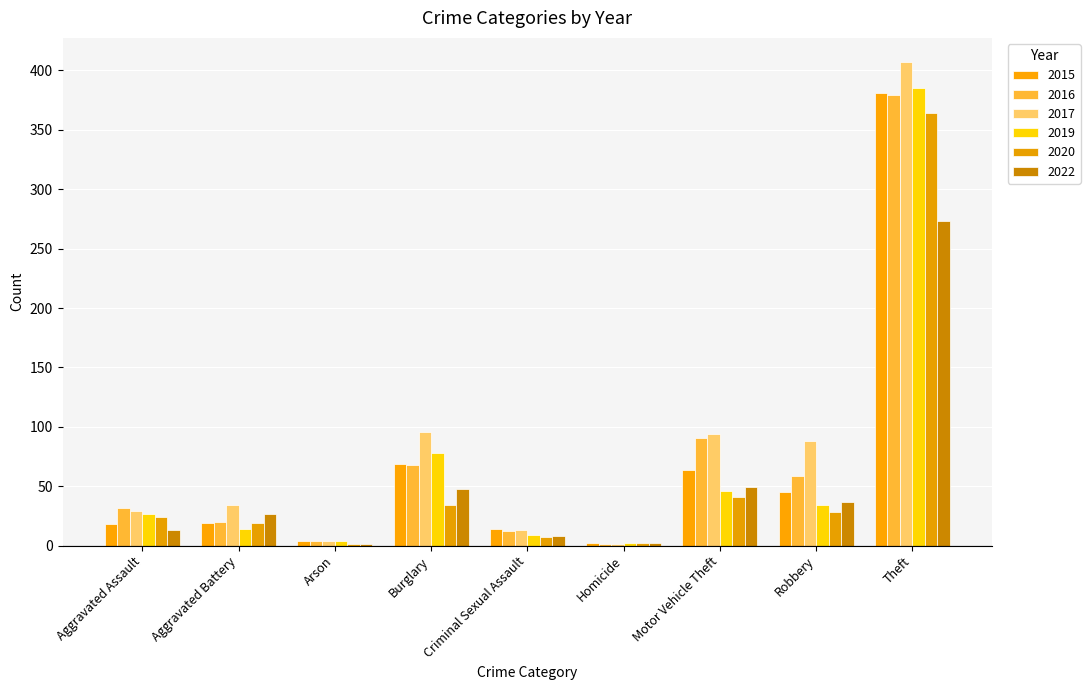

Where does the 2020 series first go above 24?

Burglary